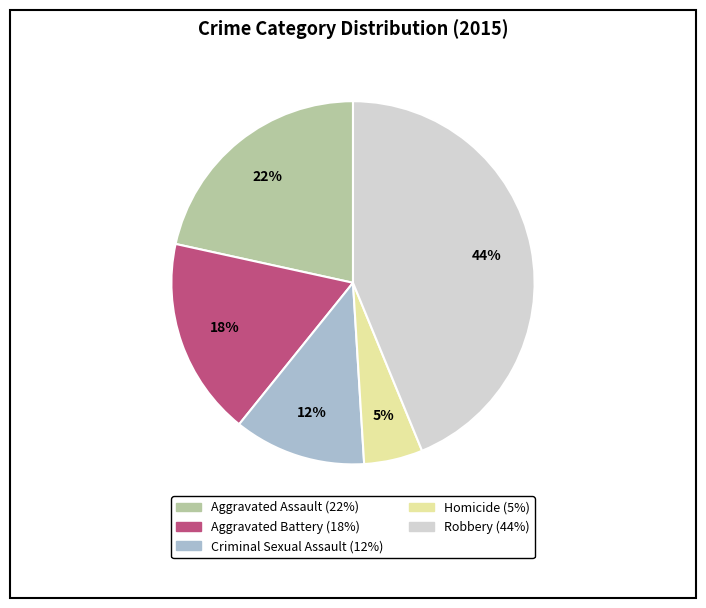

Count the number of slices in the pie.

5